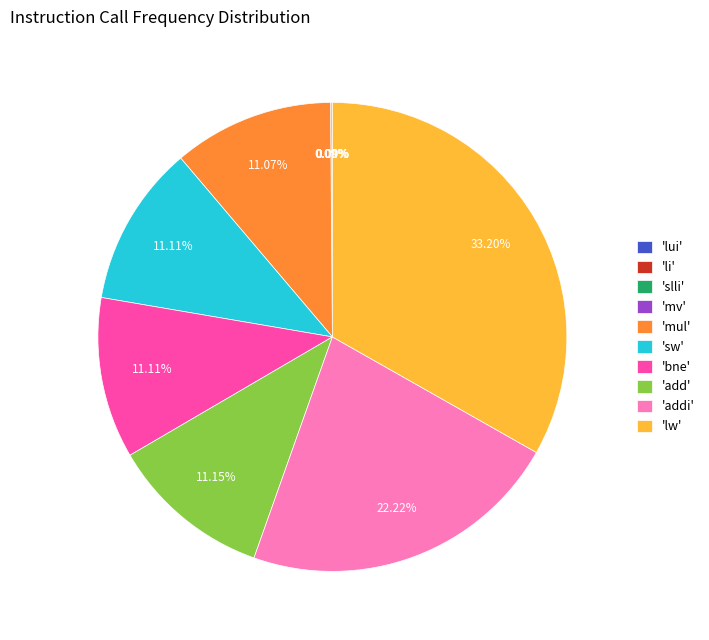

Do 'bne' and 'lw' together represent more than half of the pie?

No